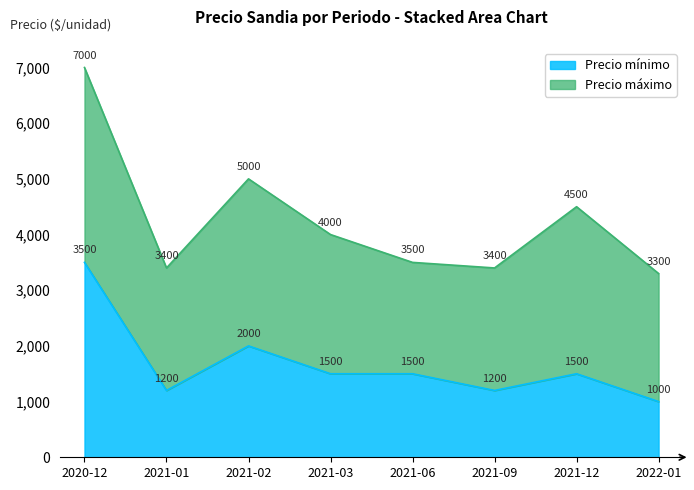

Which has a higher value, 2021-03 or 2021-09?

2021-03